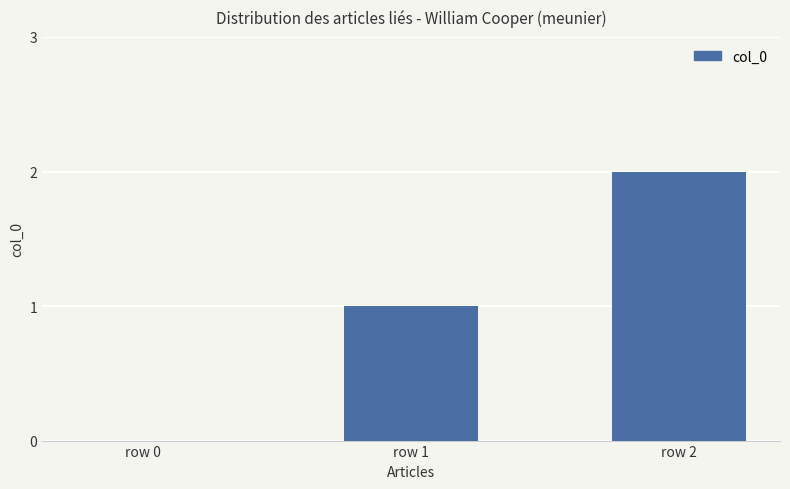

Is it true that the value at row 1 is 2?

False